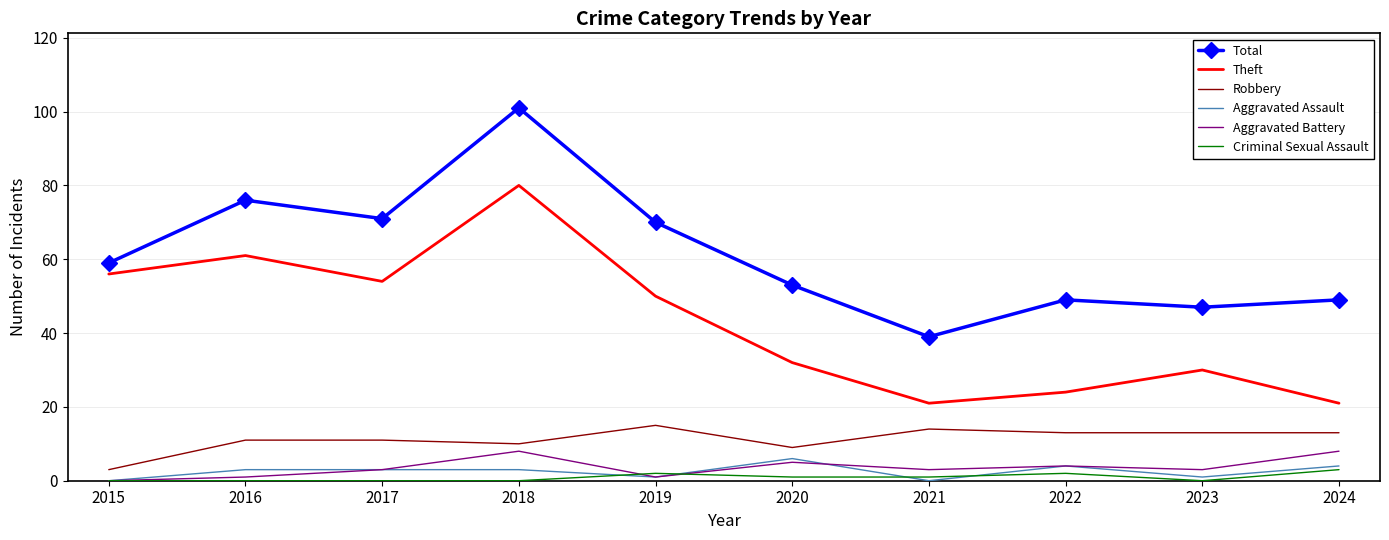

True or false: Robbery has more than 0 interior local peaks.

True